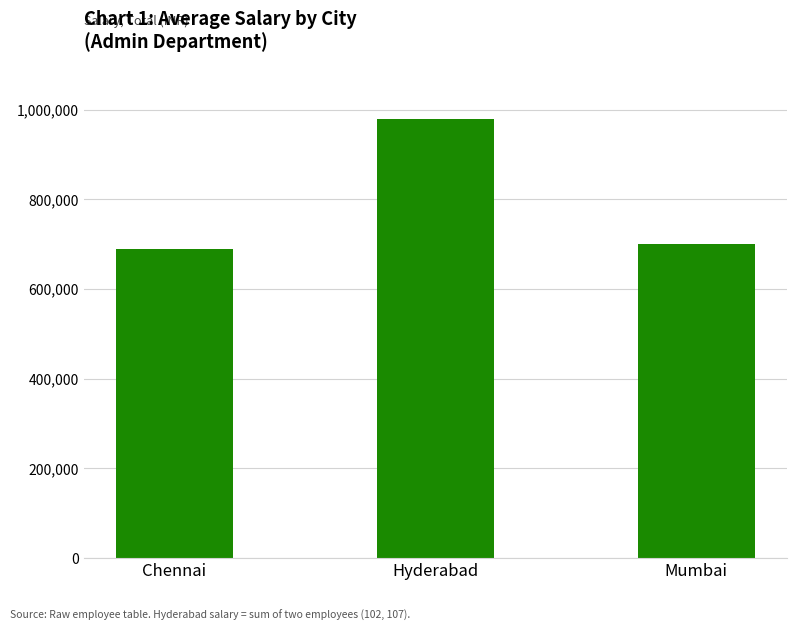

The value at Chennai is 690000. True or false?

True